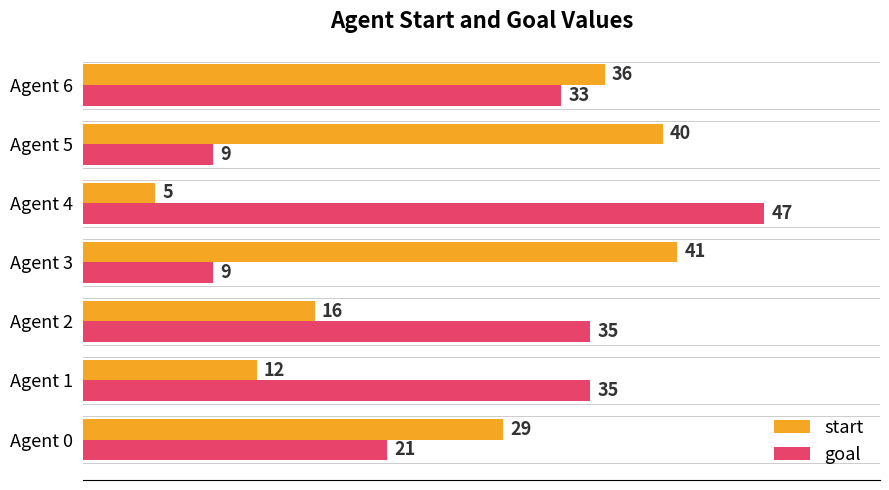

The value of goal at Agent 6 is 20. True or false?

False